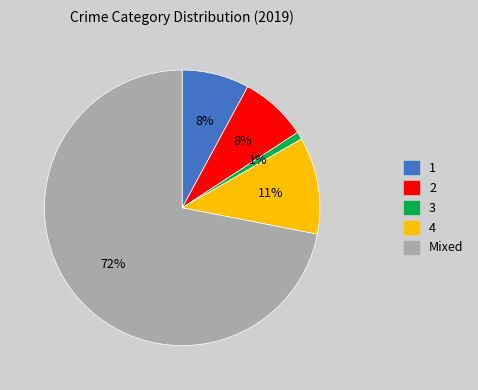

What is the largest slice in the pie chart?

Mixed